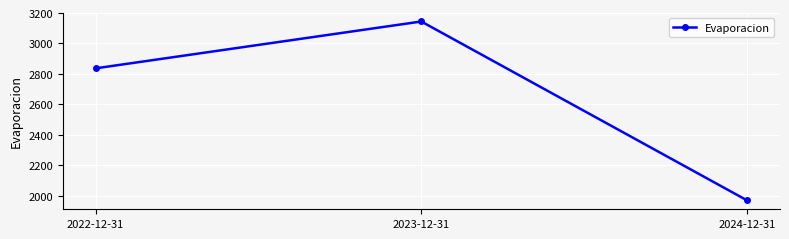

Reading left to right, what are all the values shown in this chart?

2022-12-31=2836.3	2023-12-31=3144.2	2024-12-31=1968.5